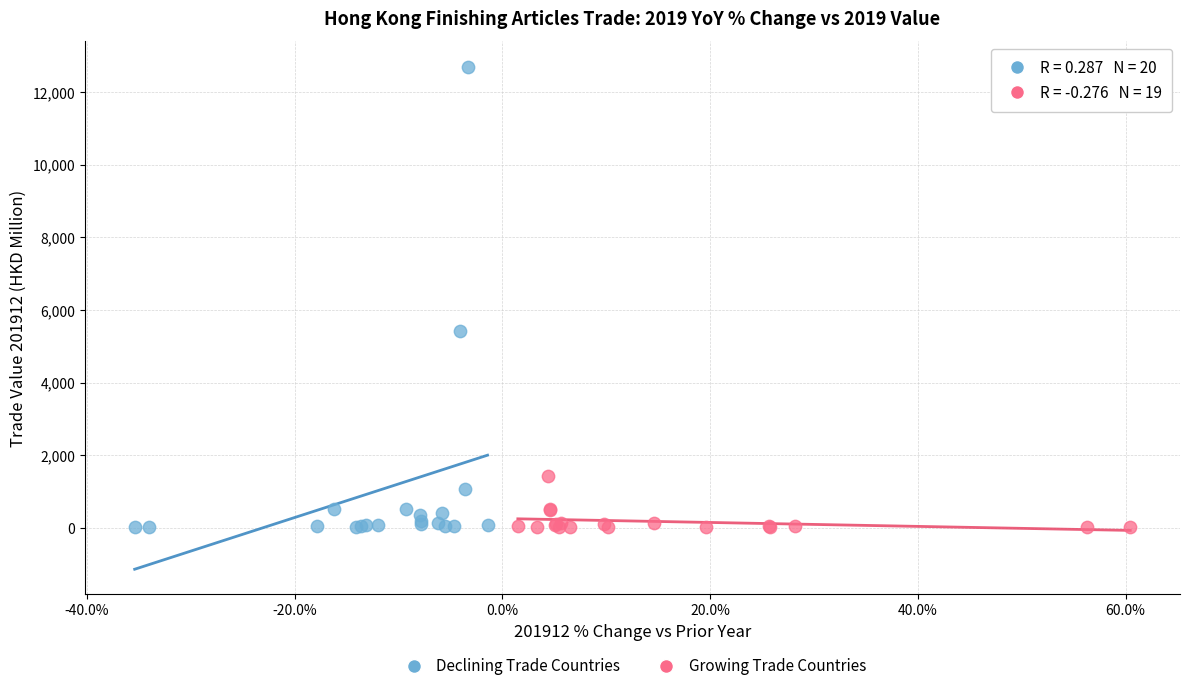

Which series contains the highest Y value?

Declining Trade Countries